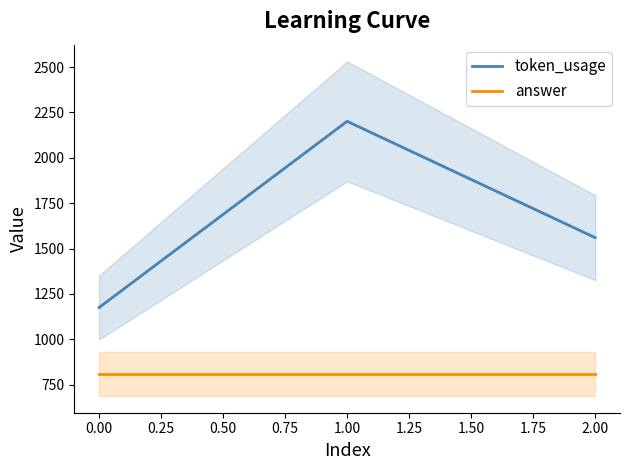

What is the difference between the token_usage values at 1.00 and 2.00?

641